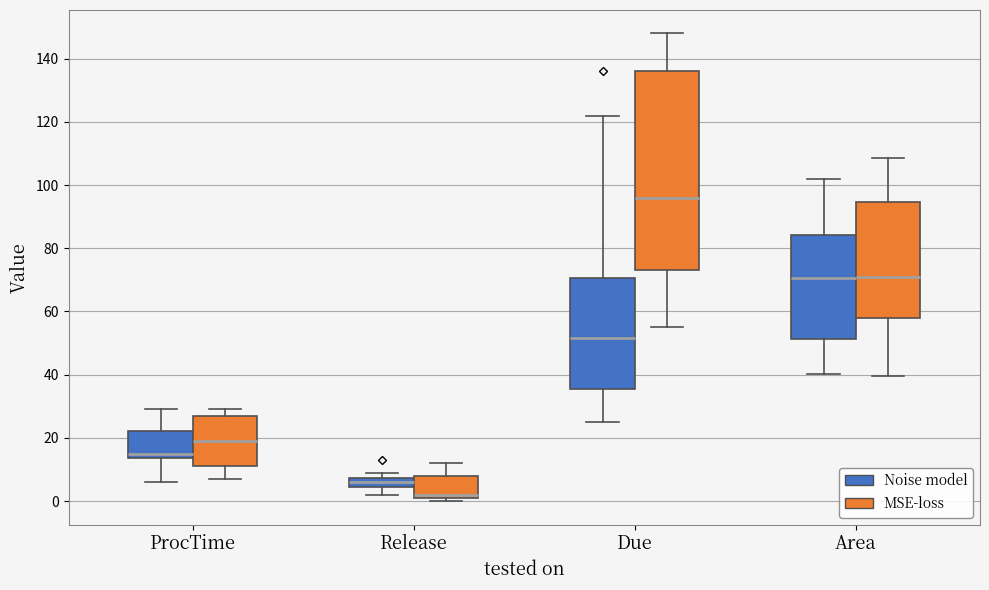

Which box has the lowest median line?

Release (MSE-loss)